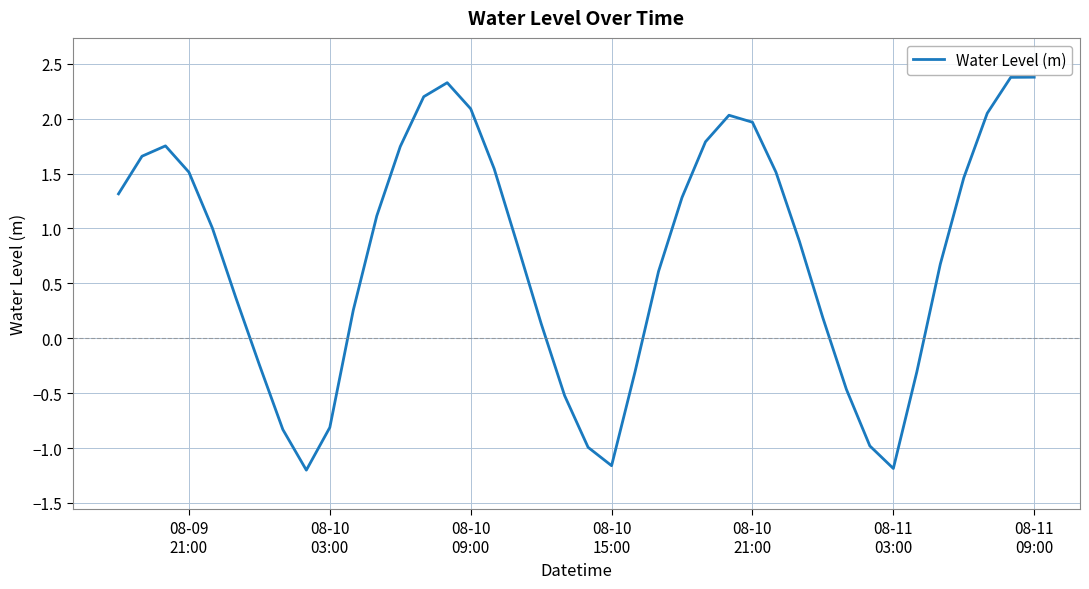

How many interior local valleys (lower than both neighbors) does the data have?

3